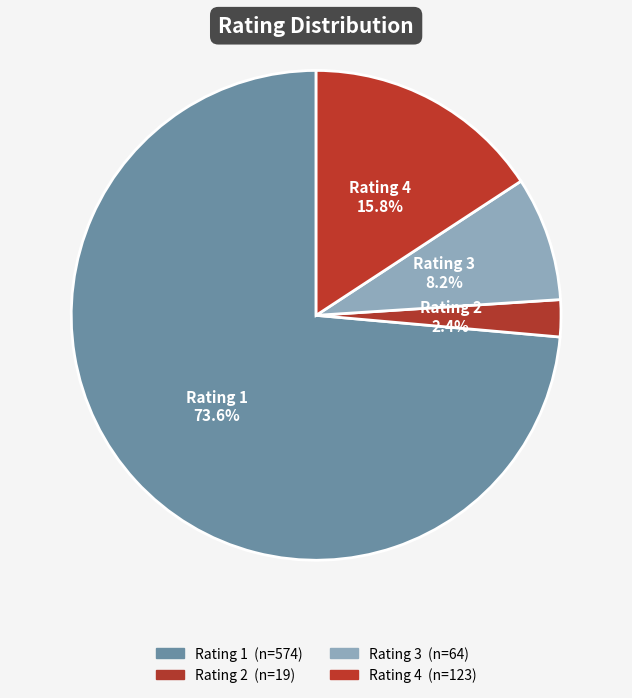

Count the number of slices in the pie.

4